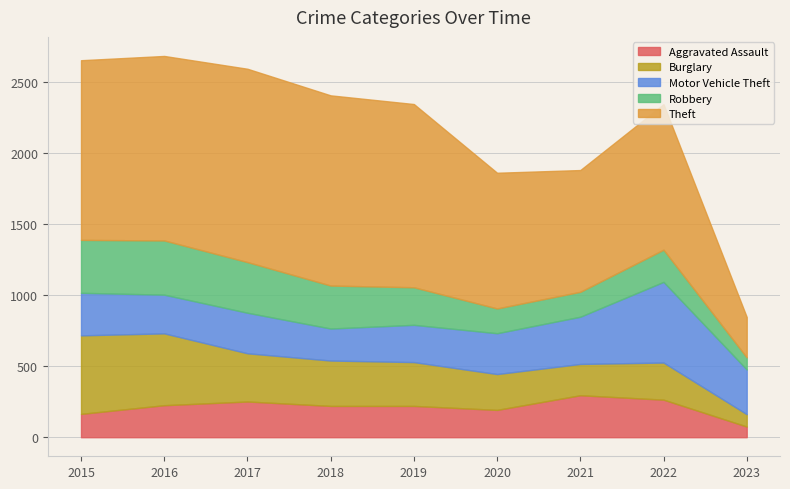

At 2018, list the series in order from smallest to largest.

Aggravated Assault, Motor Vehicle Theft, Robbery, Burglary, Theft